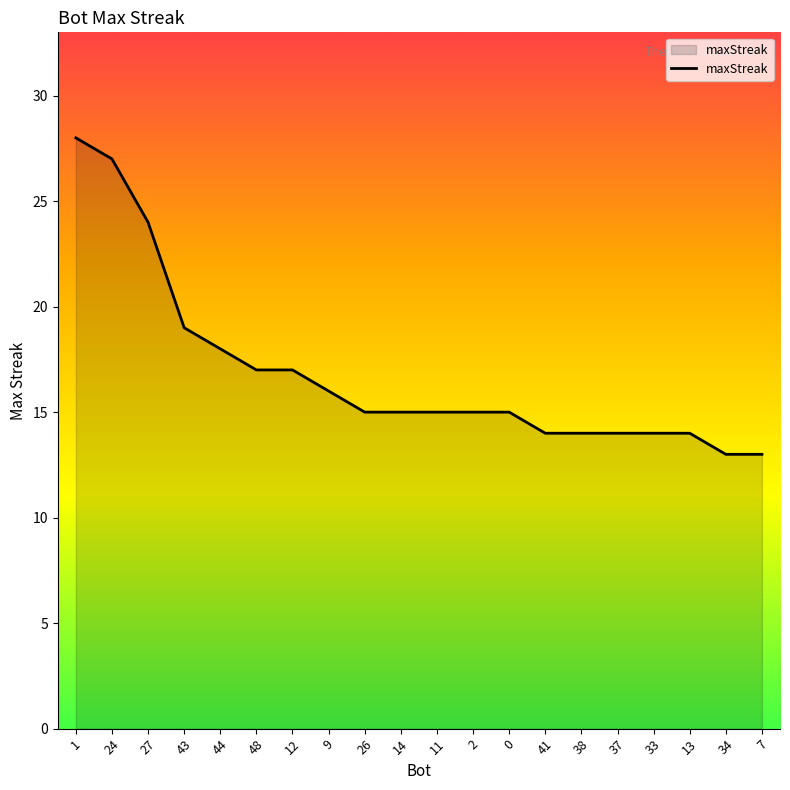

Does the chart display data point markers on the line(s)?

No